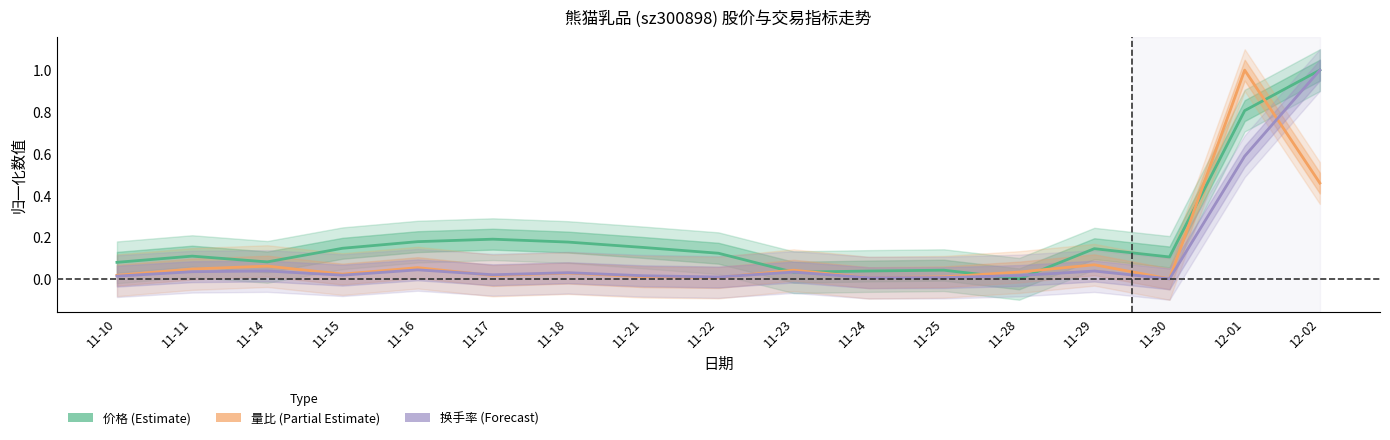

What are all the series names shown in the legend?

价格 (Estimate), 量比 (Partial Estimate), 换手率 (Forecast)